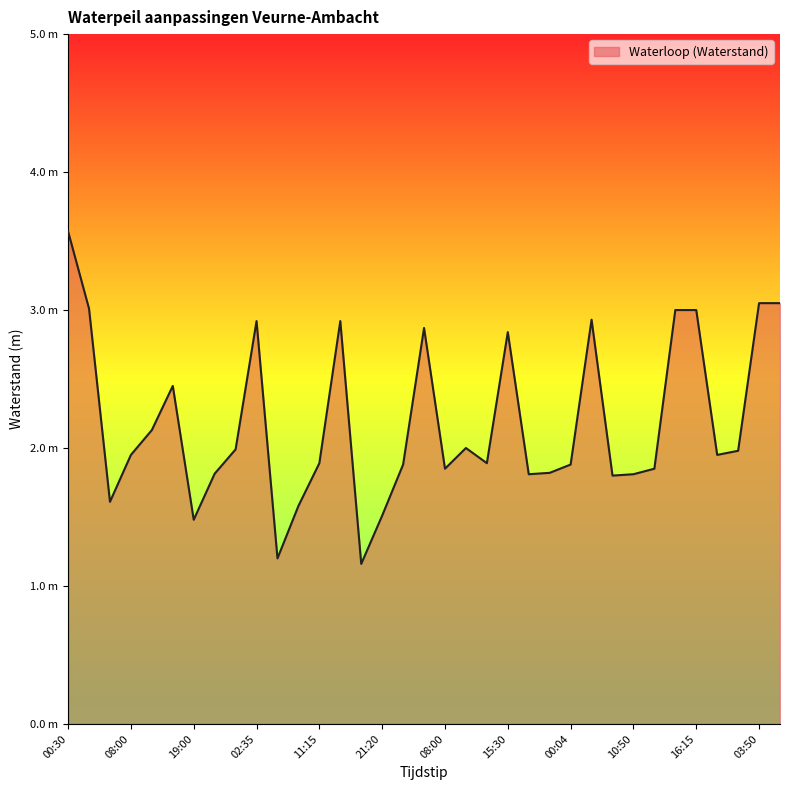

What is the smallest value displayed?

1.2